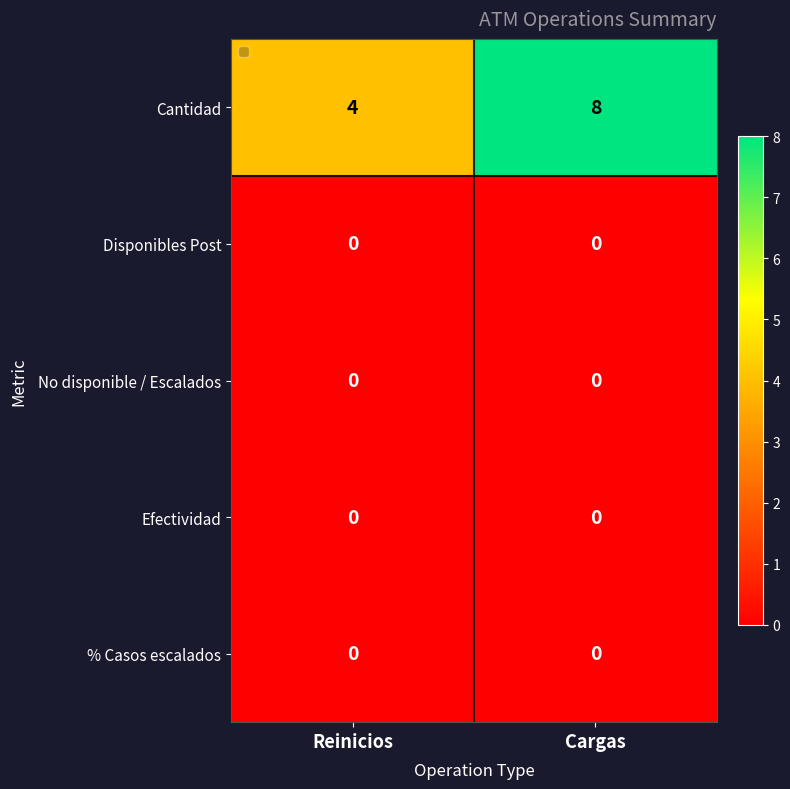

The value of No disponible / Escalados at Reinicios is 0. True or false?

True